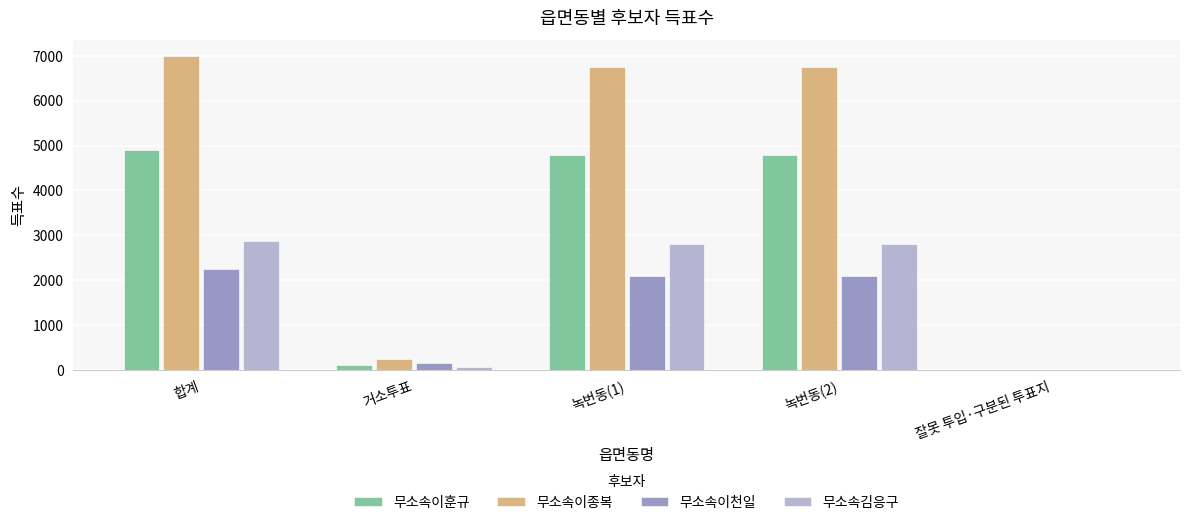

Is the value of 무소속이종복 at 녹번동(1) greater than the value of 무소속김응구 at 잘못 투입·구분된 투표지?

Yes